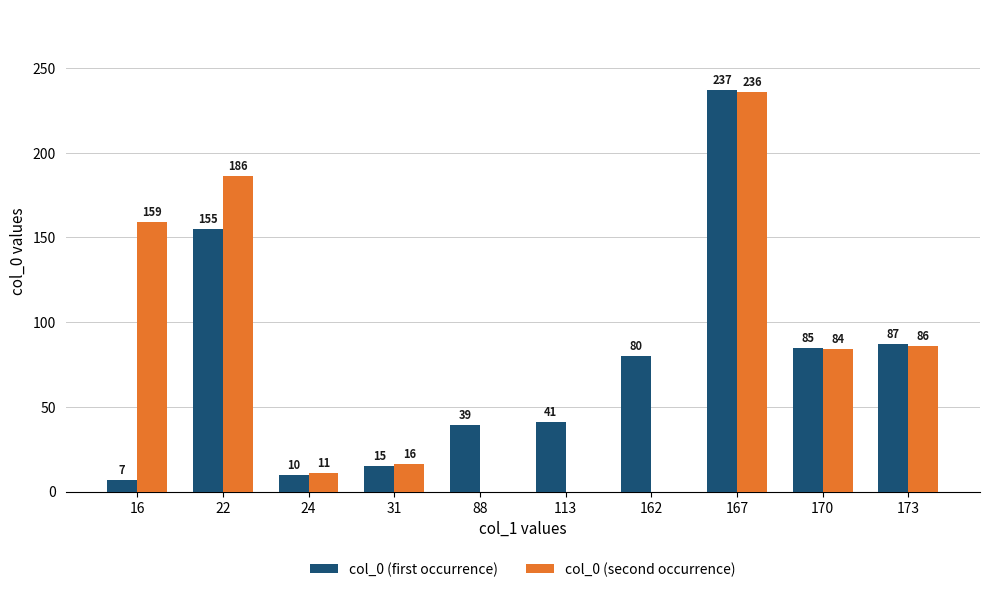

Which series has the largest total across all categories?

col_0 (second occurrence)